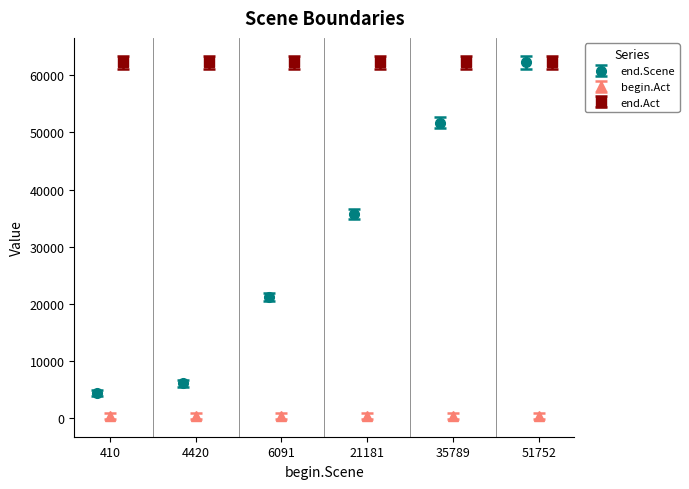

Is the value of begin.Act at 51752 greater than the value of end.Act at 21181?

No